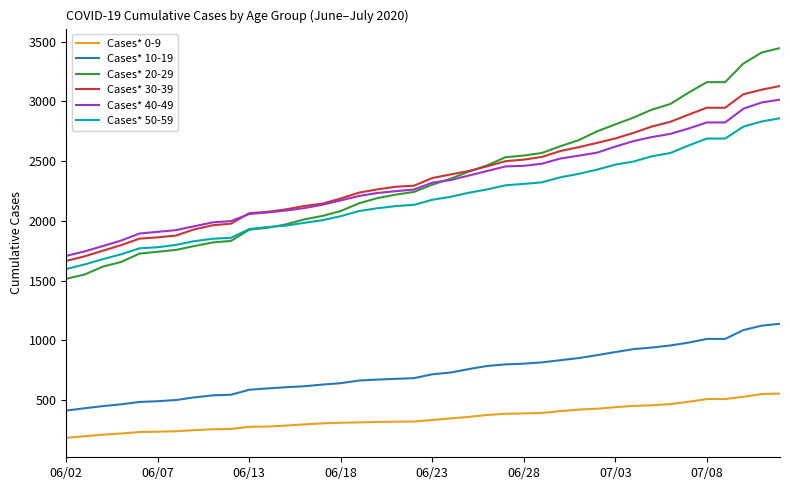

At how many categories does at least one series exceed 489?

40